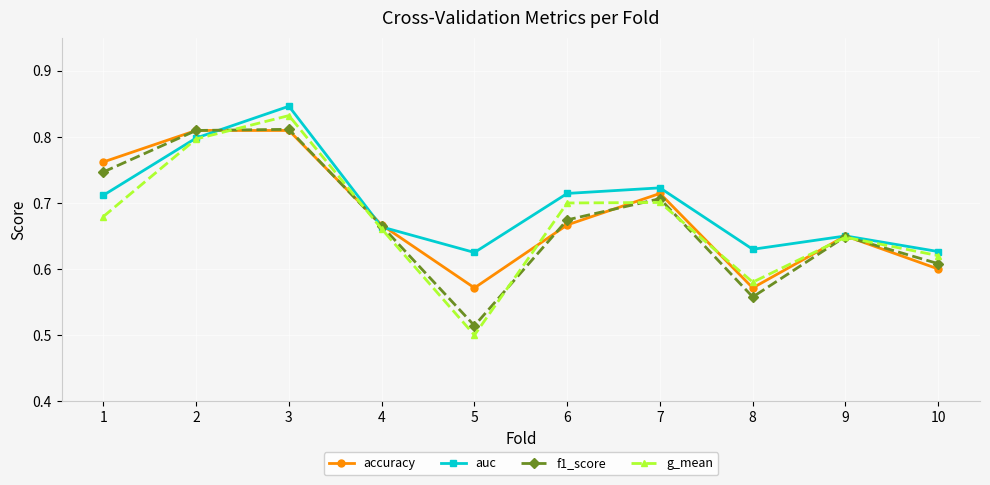

The value of f1_score at 10 is 1.0. True or false?

False